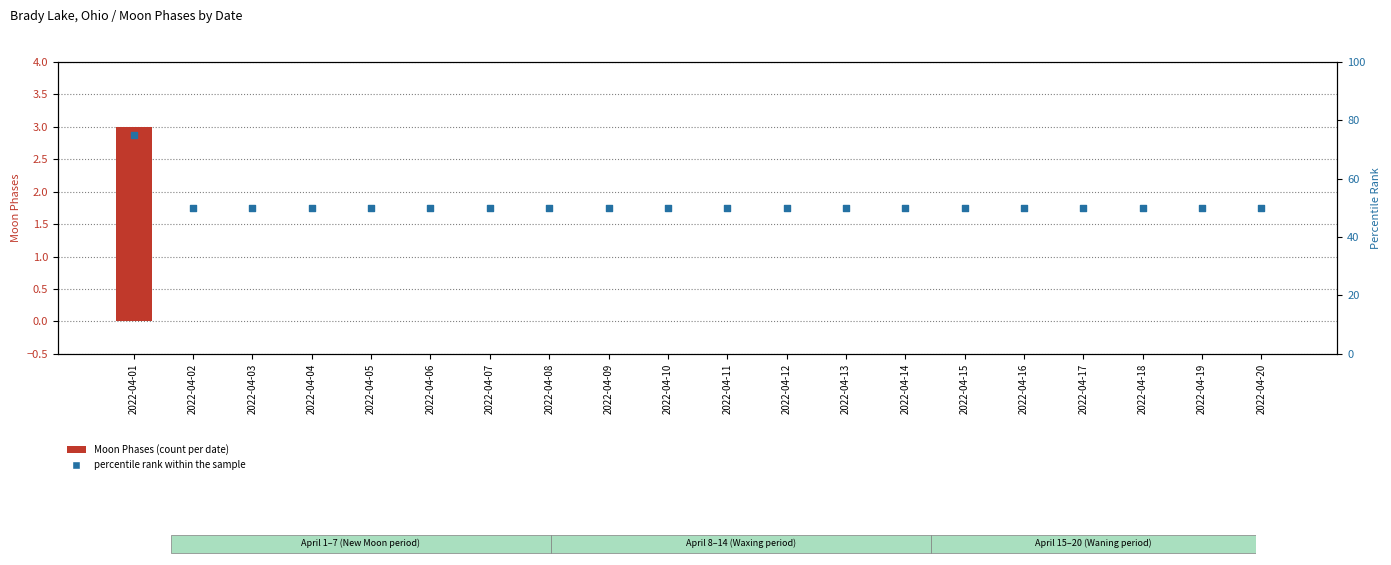

Which series contains the lowest Y value?

Moon Phases